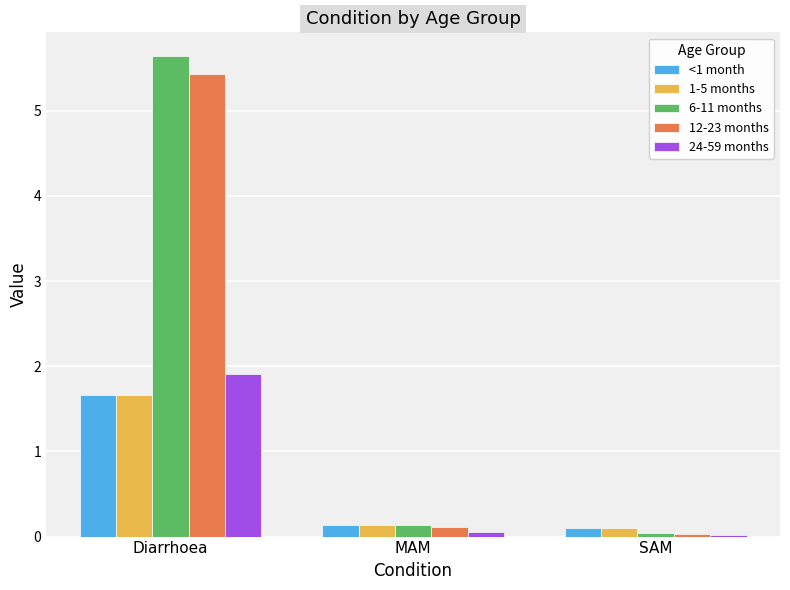

What is the difference between the highest and lowest values at MAM?

0.1